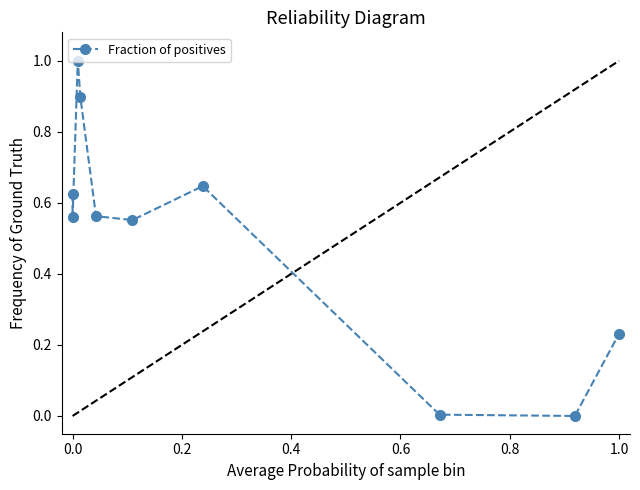

How many interior local peaks (higher than both neighbors) does the data have?

2